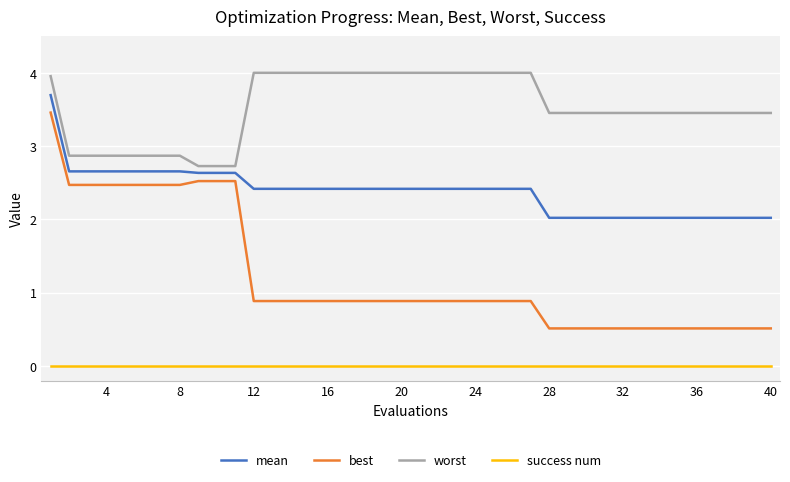

Which series has the largest total across all categories?

worst